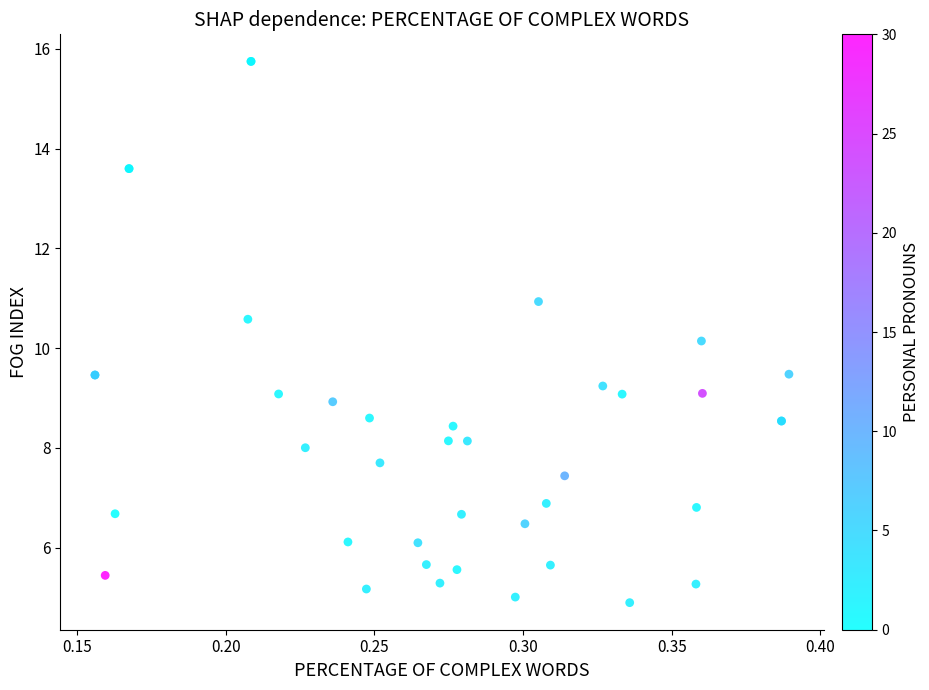

What Y value in the scatter plot is closest to 10?

10.1